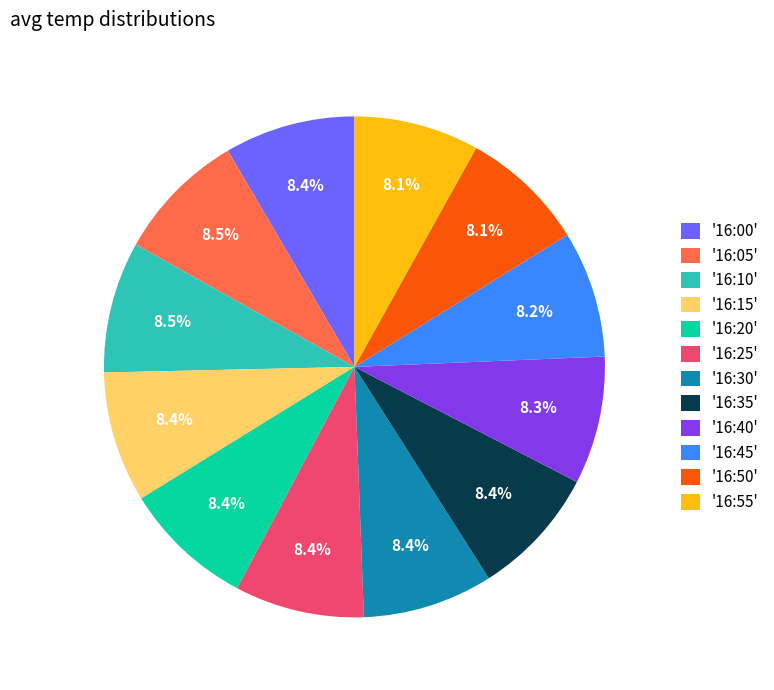

What portion of the pie excludes '16:20'?

91.6%